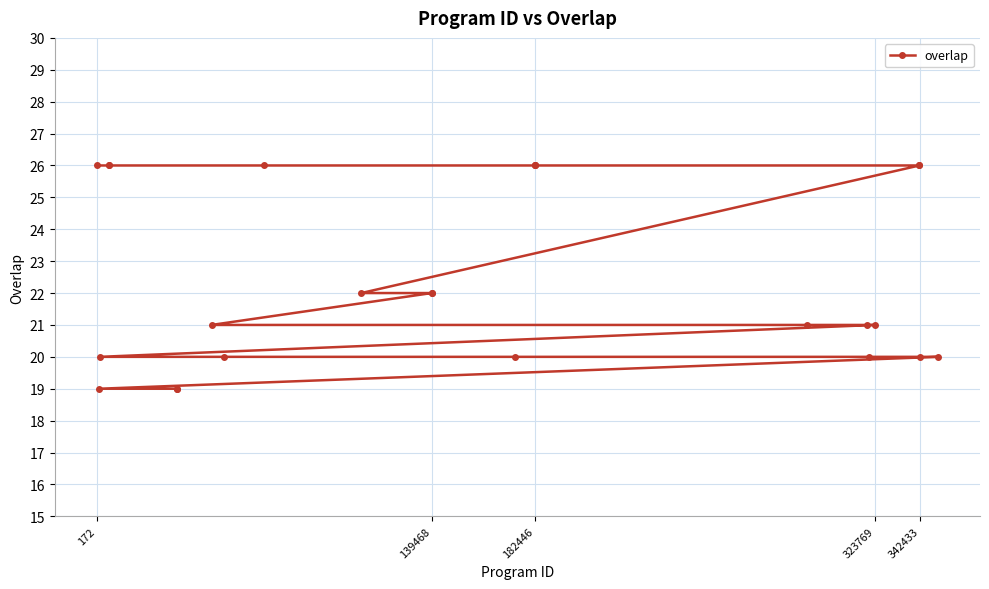

What is the difference between the second highest and minimum values?

7